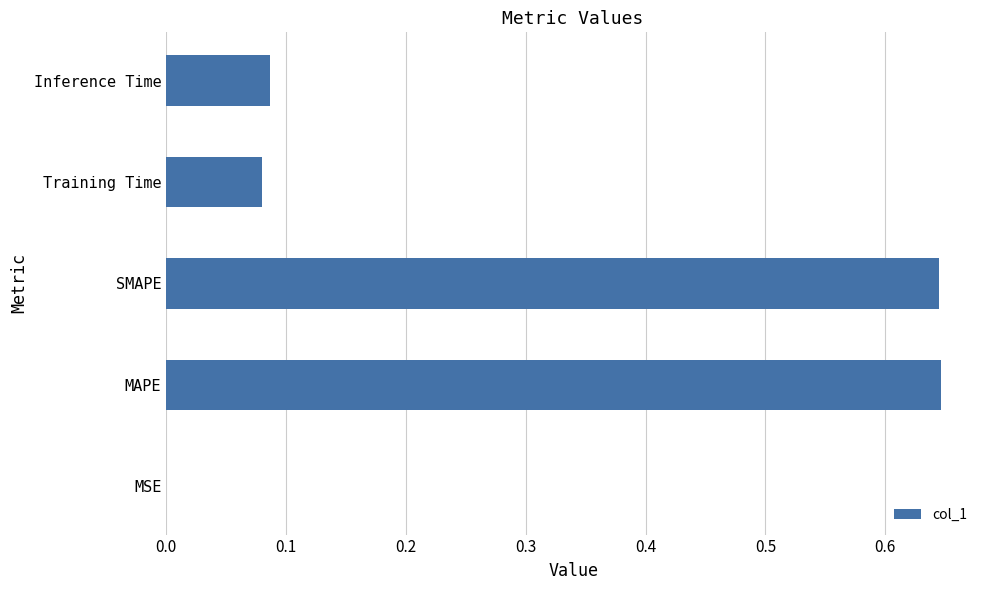

Between Inference Time and SMAPE, which is larger?

SMAPE